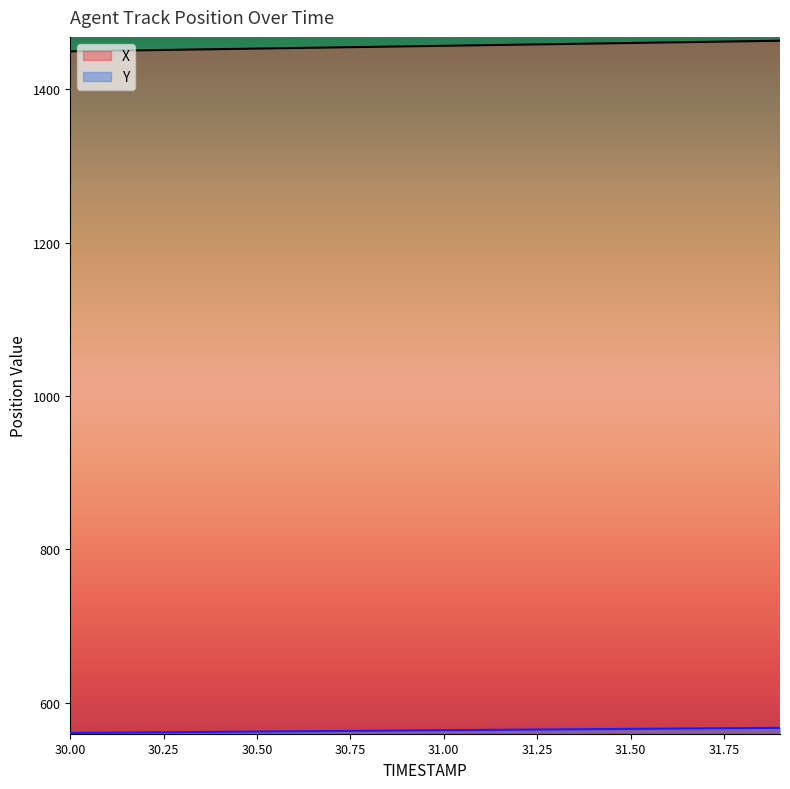

What is the label of the 6th point from the right?

31.4